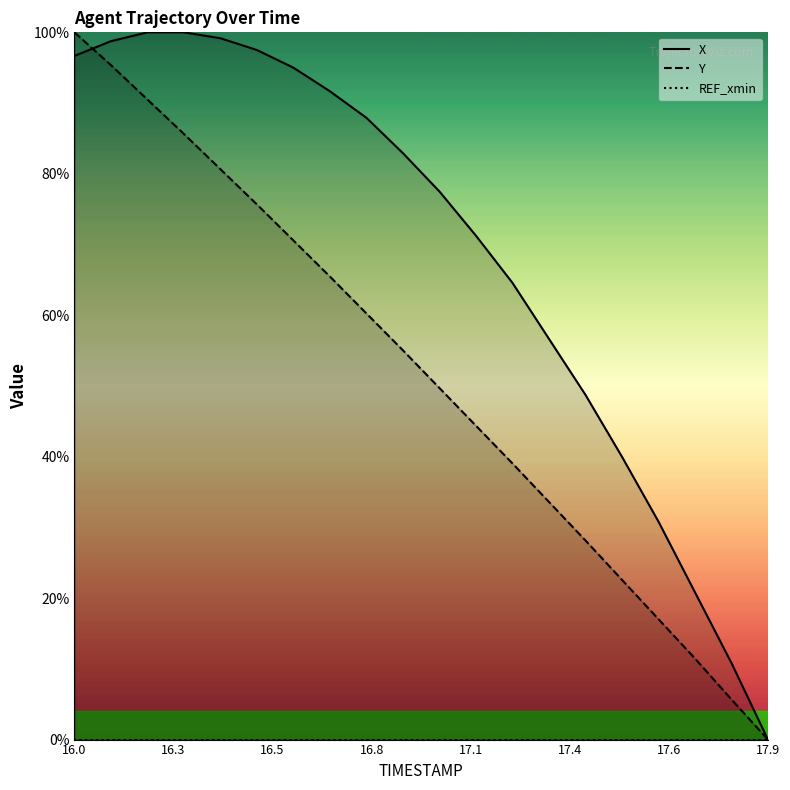

Reading left to right, extract all data points from this chart.

X: 96.7	98.7	100.0	100.0	99.2	97.5	95.0	91.7	87.9	82.9	77.5	71.2	64.6	56.7	48.8	40.0	30.8	20.8	10.8	0.0
Y: 100.0	95.4	90.5	85.6	80.6	75.7	70.6	65.5	60.3	55.0	49.7	44.4	39.0	33.6	28.2	22.6	17.0	11.5	5.7	0.0
REF_xmin: 0.0	0.0	0.0	0.0	0.0	0.0	0.0	0.0	0.0	0.0	0.0	0.0	0.0	0.0	0.0	0.0	0.0	0.0	0.0	0.0